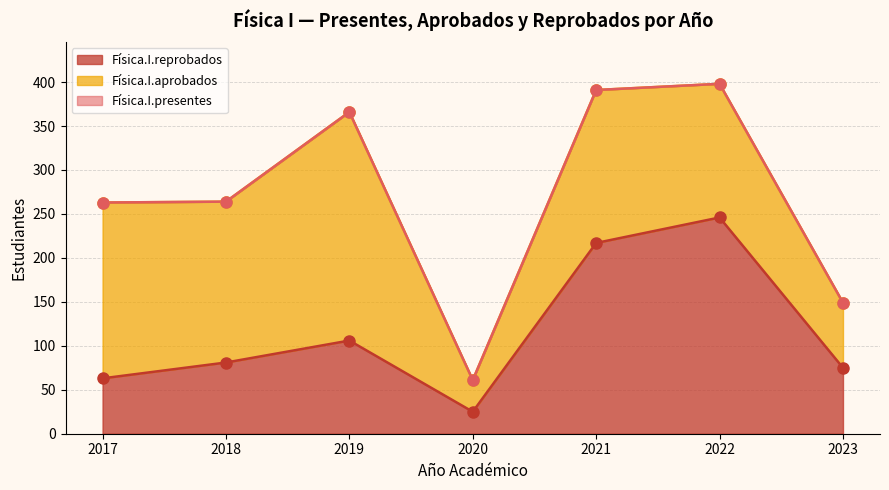

True or false: Física.I.presentes and Física.I.reprobados intersect in this chart.

False